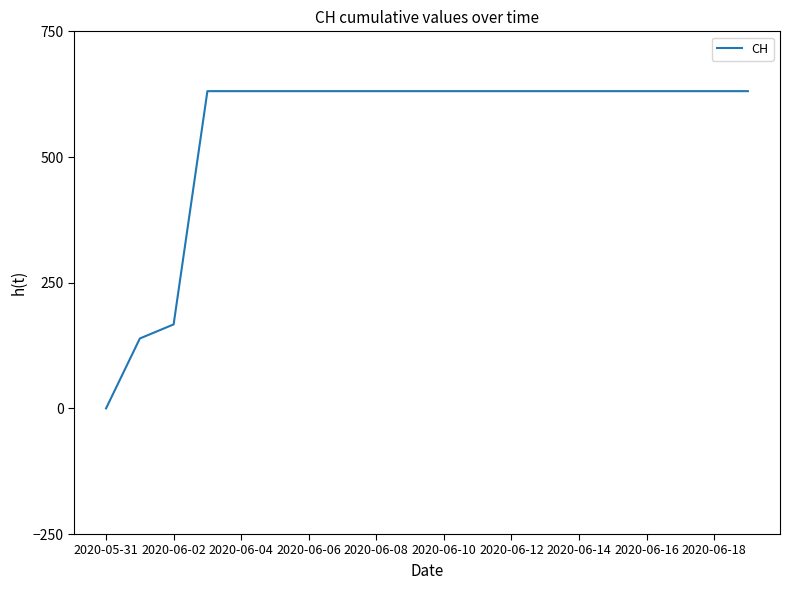

What is the greatest value displayed?

631